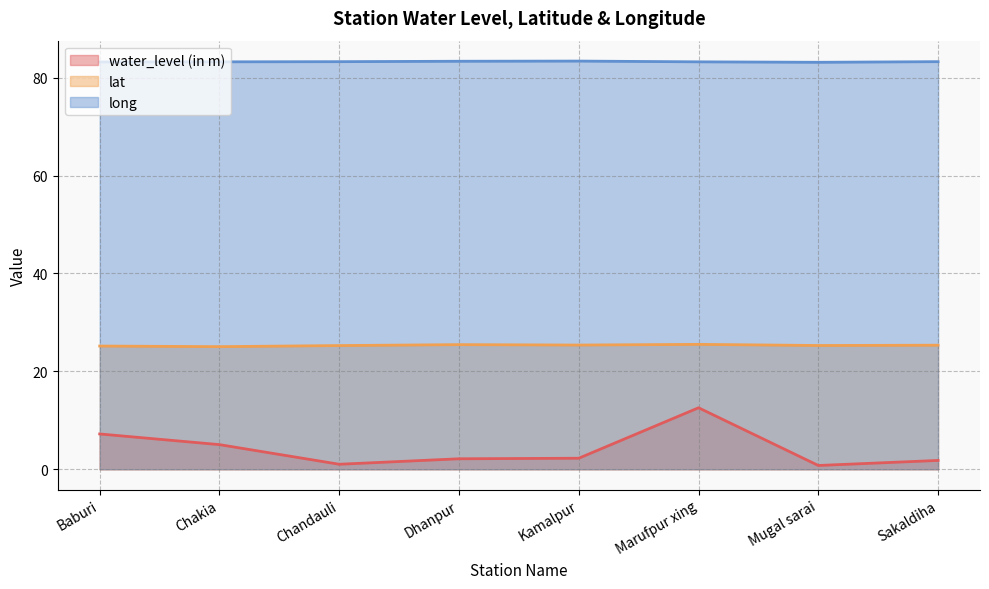

Between Chandauli and Baburi, which is larger?

Baburi